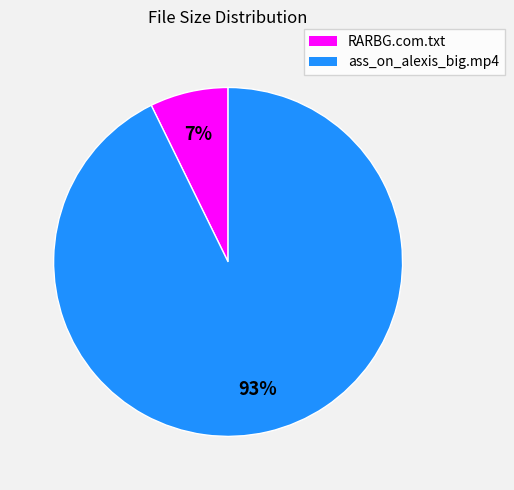

Does any single category account for the majority?

Yes